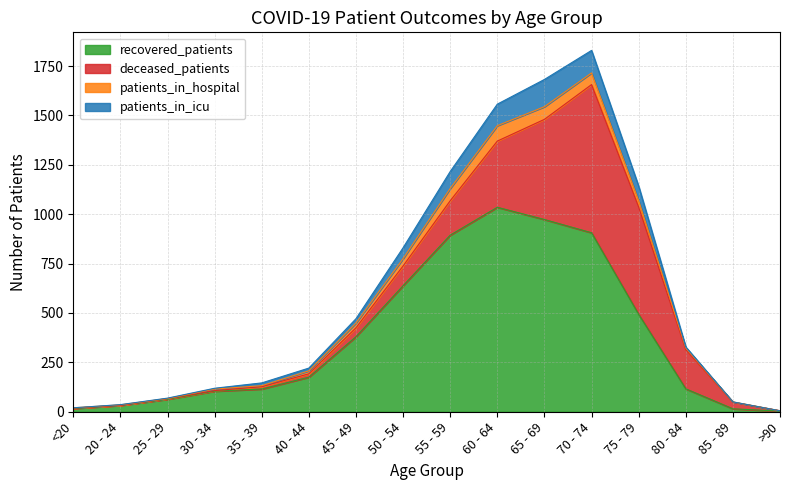

What is the minimum value for patients_in_icu?

5